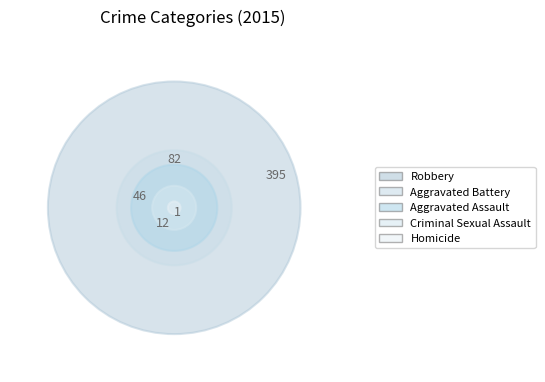

How many segments does this pie chart have?

5